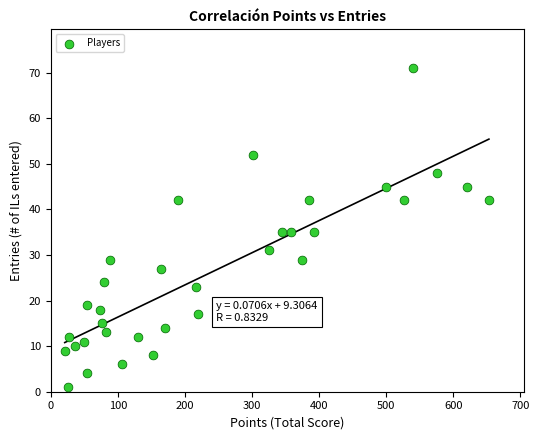

What is the range of X values (max minus min)?

632